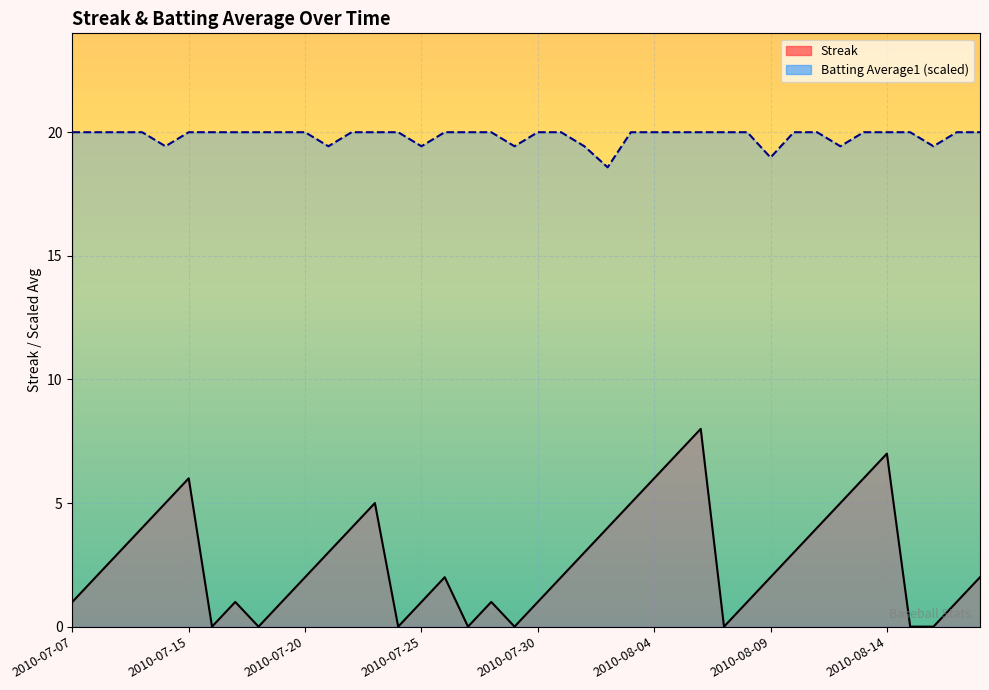

What value does the Batting Average1 (scaled) series have at 27?

20.0